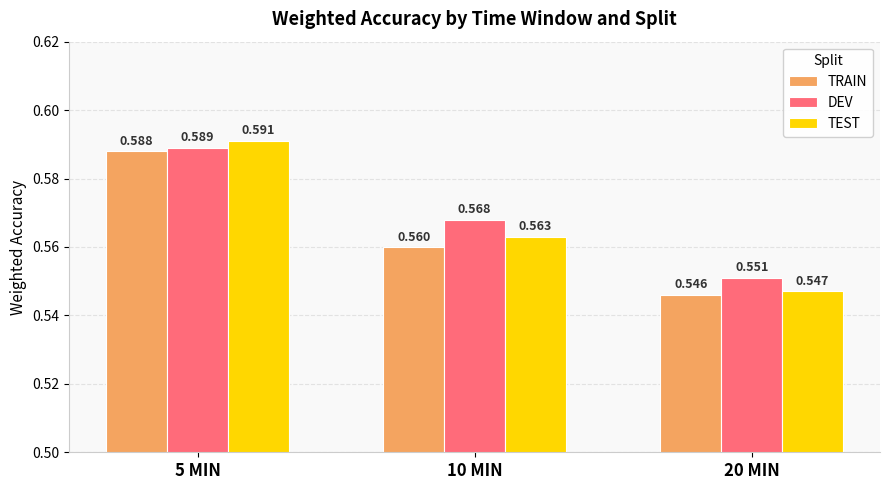

What position from the right is 20 MIN?

1